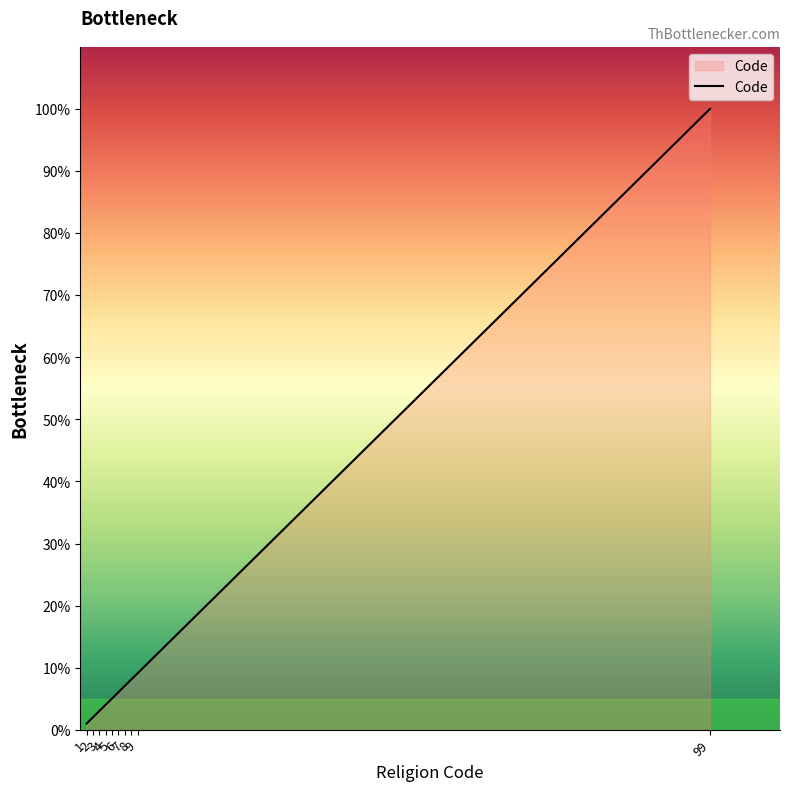

What is the sum of all values?

145.5